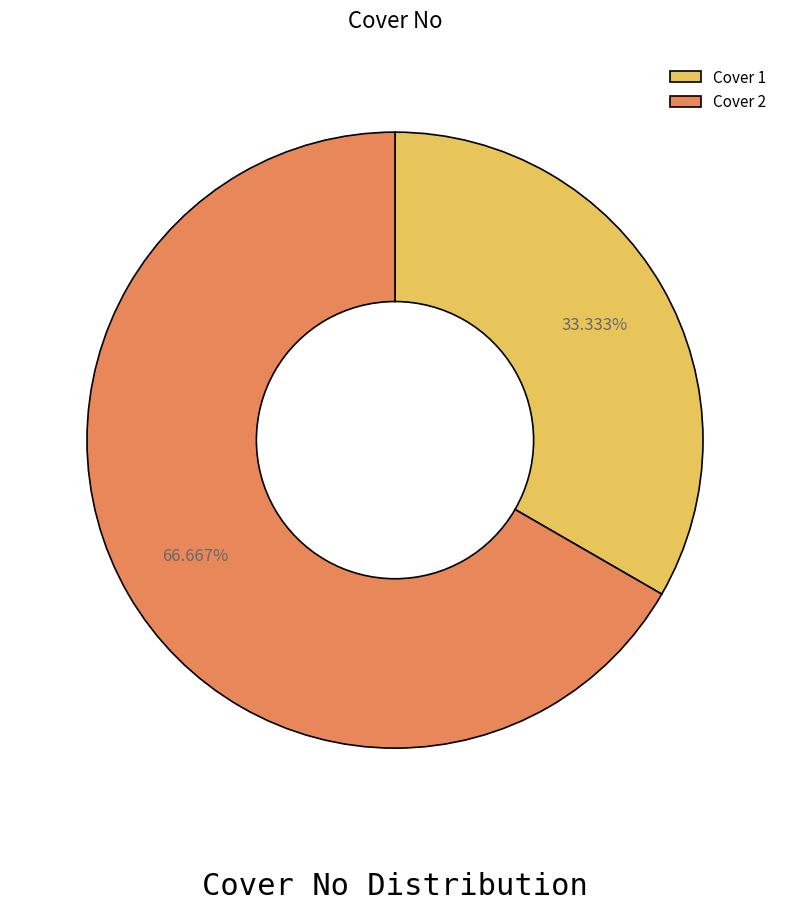

To the nearest percent, what percentage of the pie is Cover 1?

33%